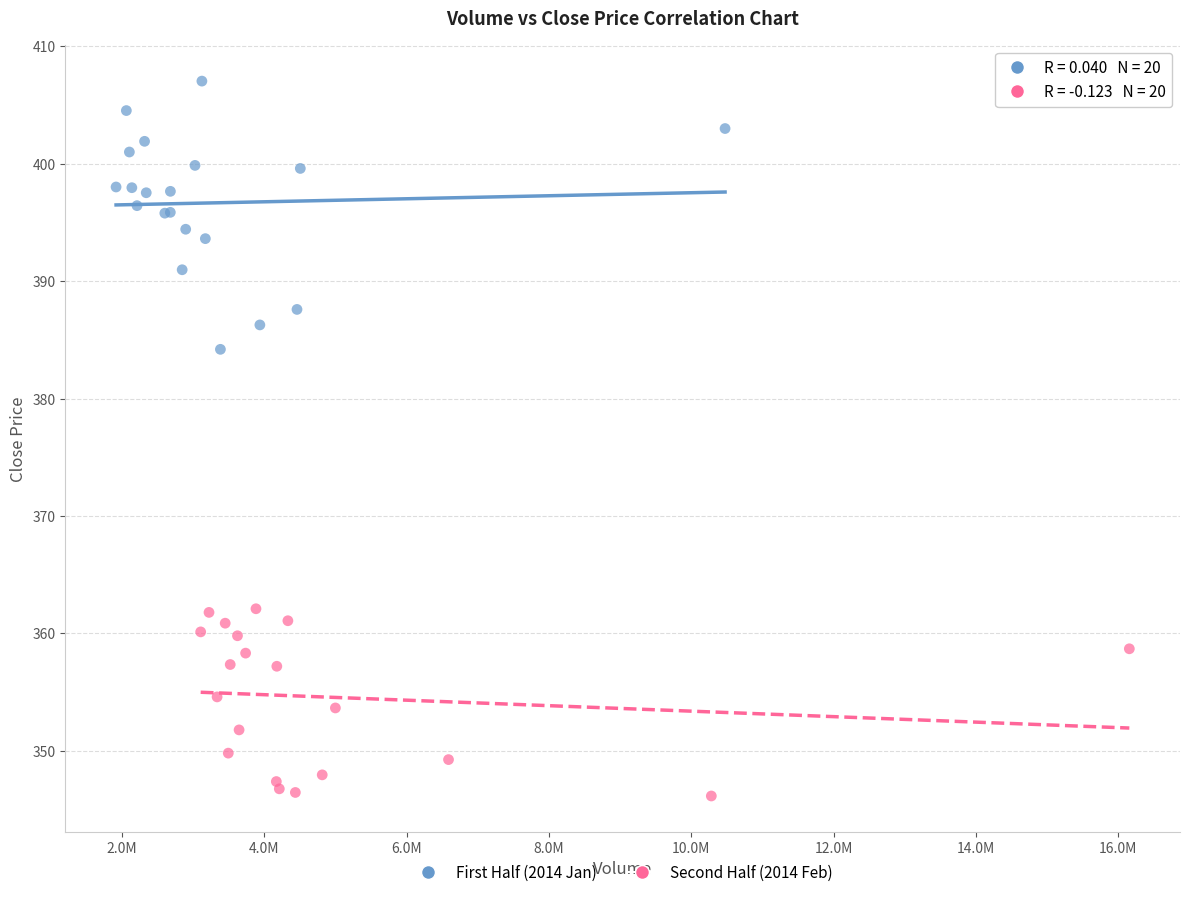

Which series reaches the minimum Y coordinate?

Second Half (2014 Feb)